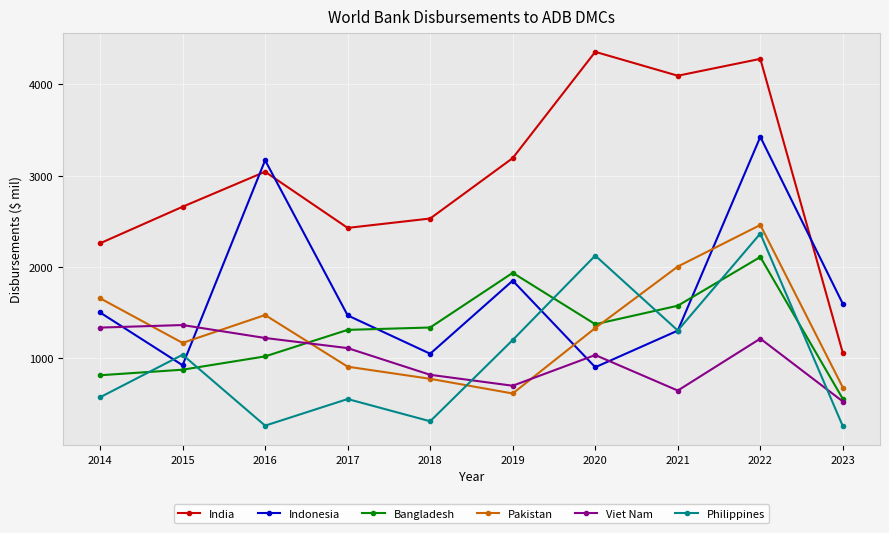

What is the maximum value shown in the chart?

4358